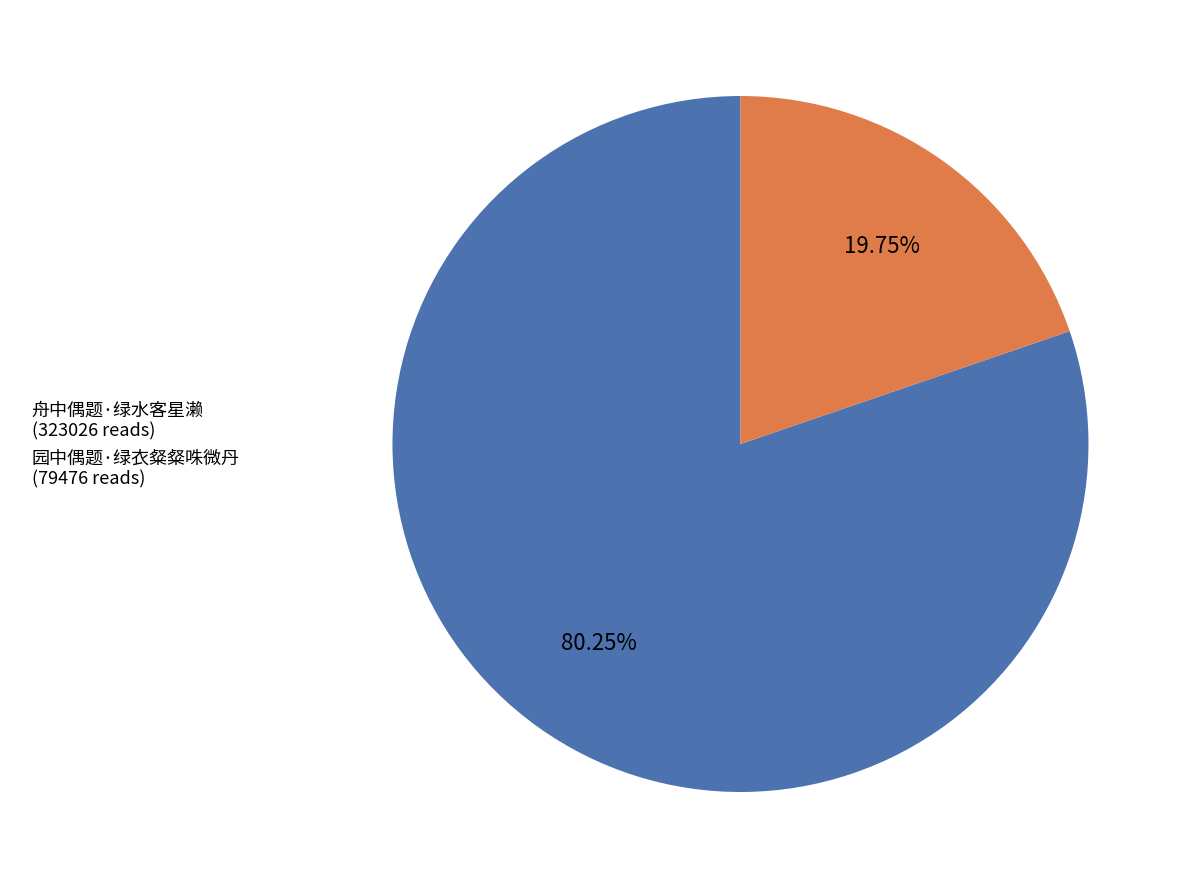

Is there any slice that represents more than half of the pie?

Yes